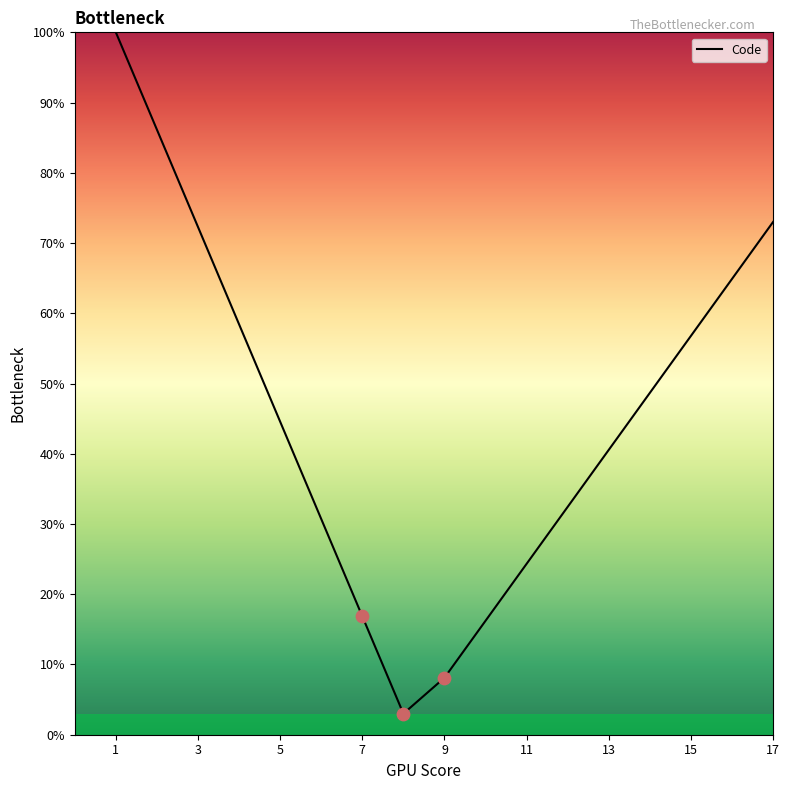

What is the greatest value displayed?

100.0